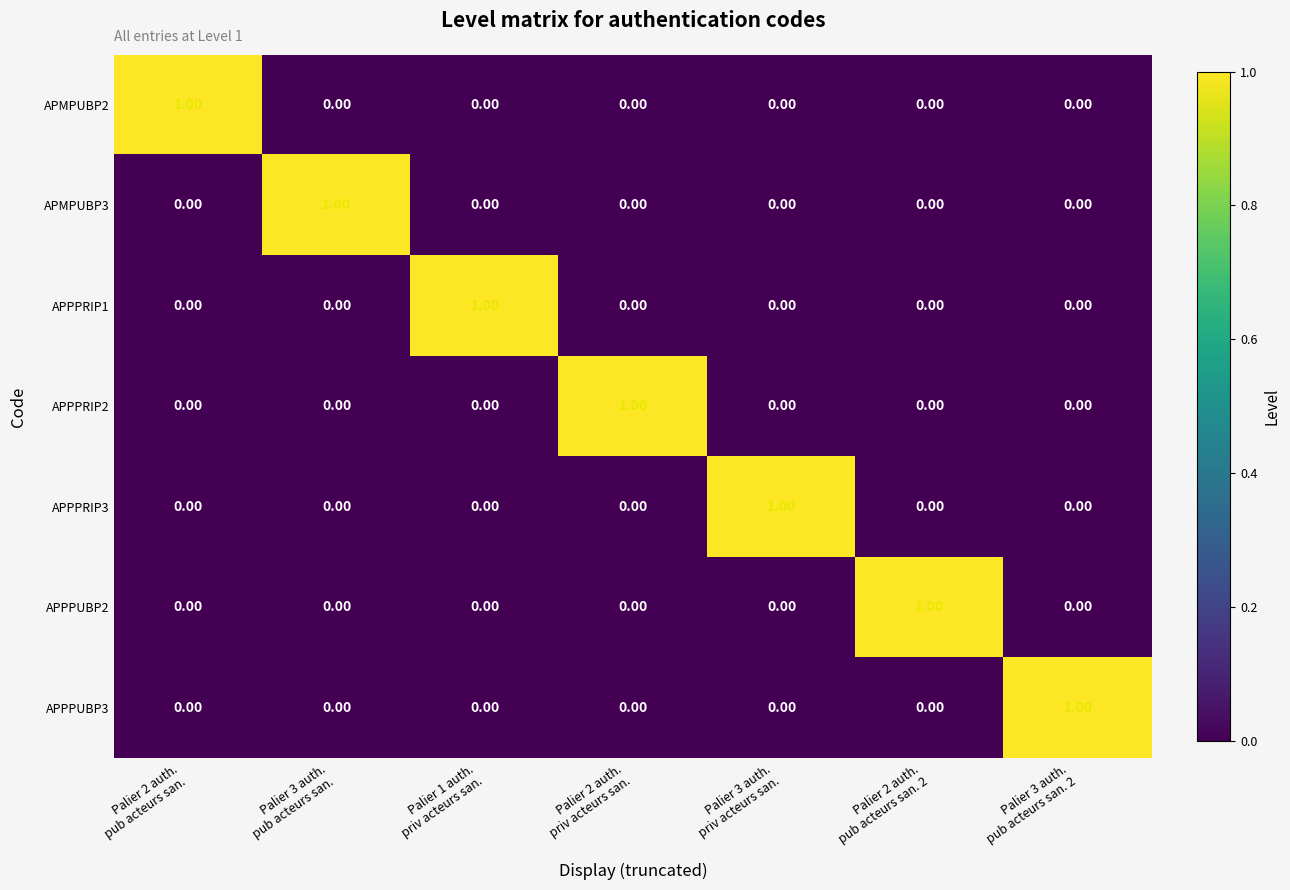

At how many categories does at least one series exceed 0?

7